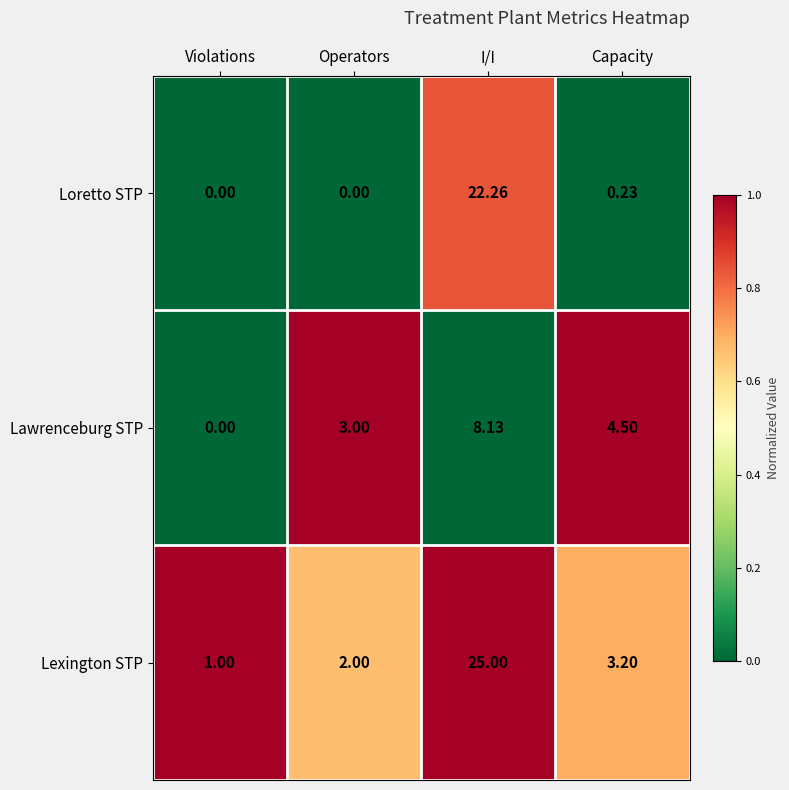

List the series in order of their peak value, highest first.

Lexington STP, Loretto STP, Lawrenceburg STP